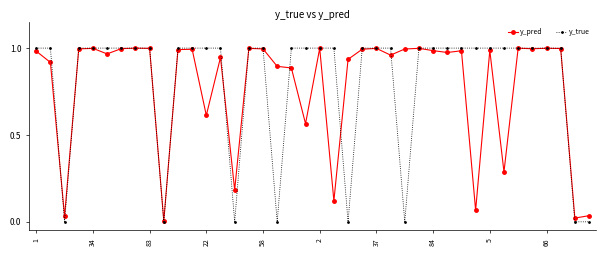

Which series has the largest range (max minus min)?

y_true